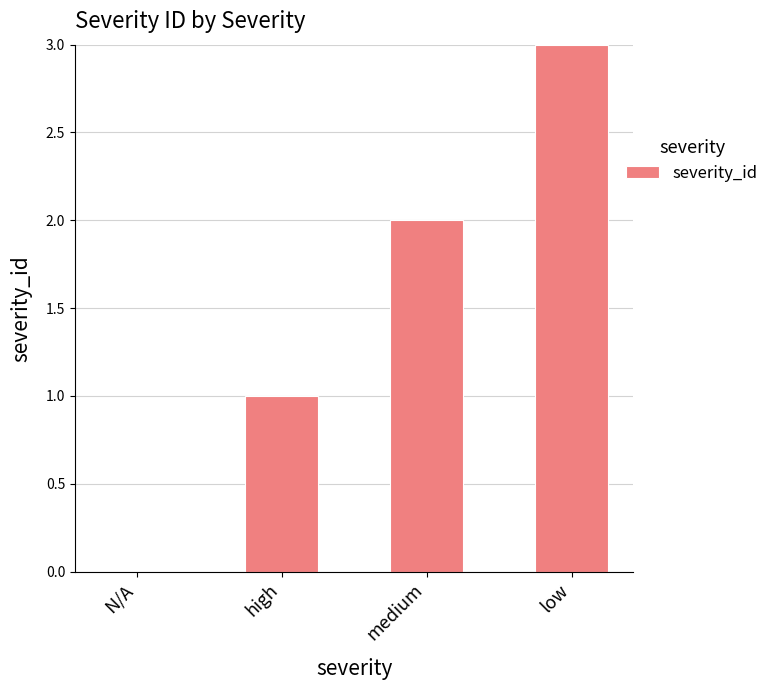

The value at N/A is 2. True or false?

False